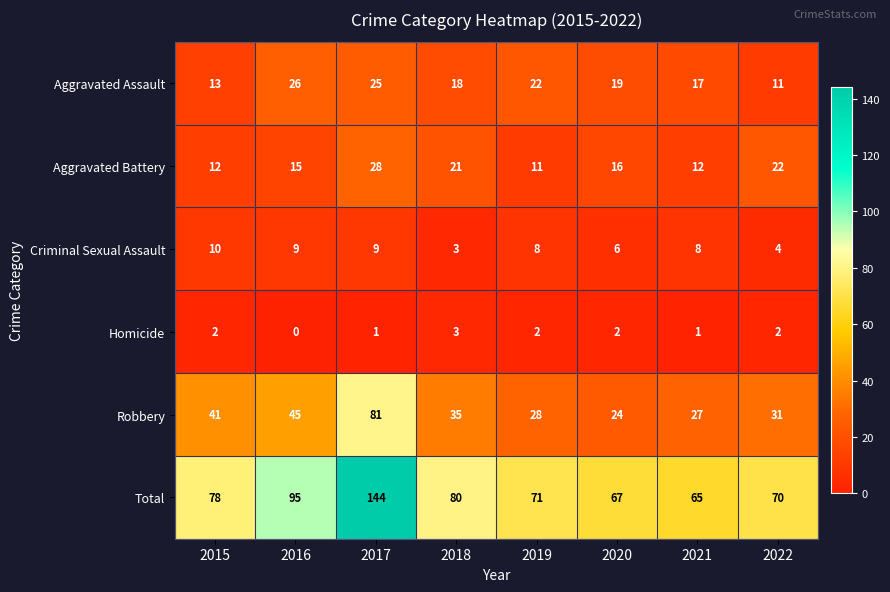

What is the average value of the Criminal Sexual Assault series?

7